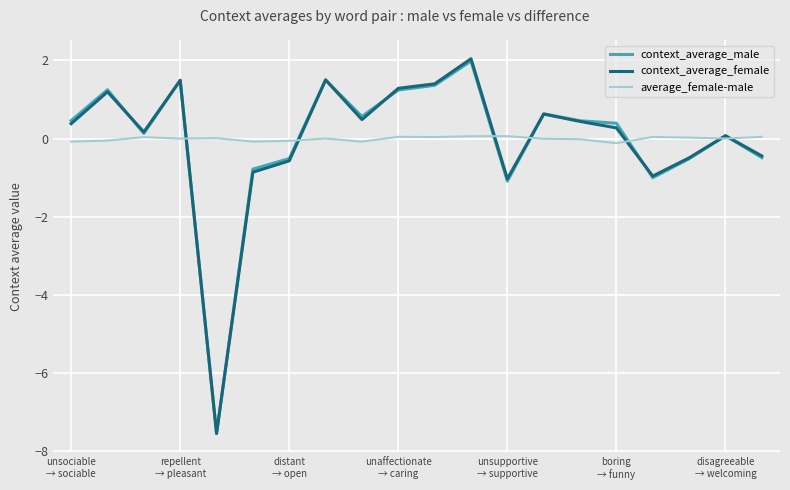

What is the greatest value displayed?

2.0